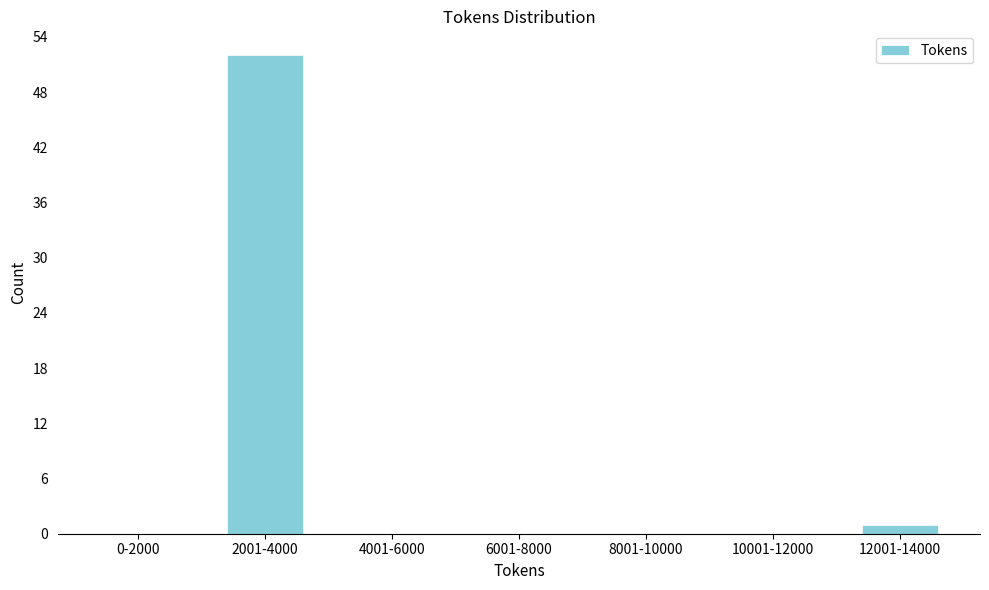

Reading left to right, list all the values displayed in this chart.

0-2000=0	2001-4000=52	4001-6000=0	6001-8000=0	8001-10000=0	10001-12000=0	12001-14000=1